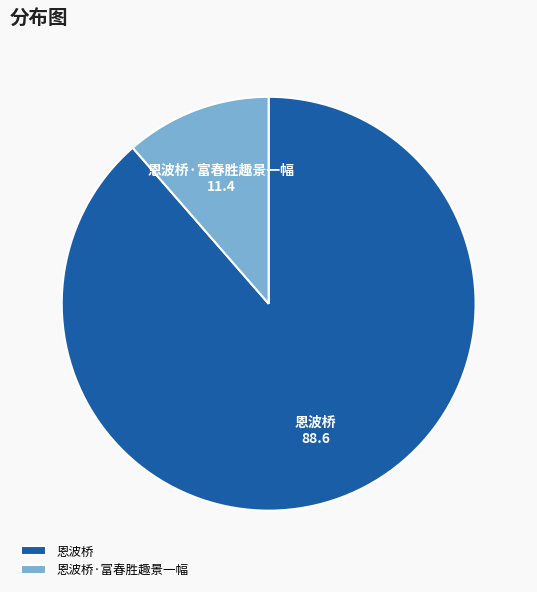

Do 恩波桥·富春胜趣景一幅 and 恩波桥 together represent more than half of the pie?

Yes